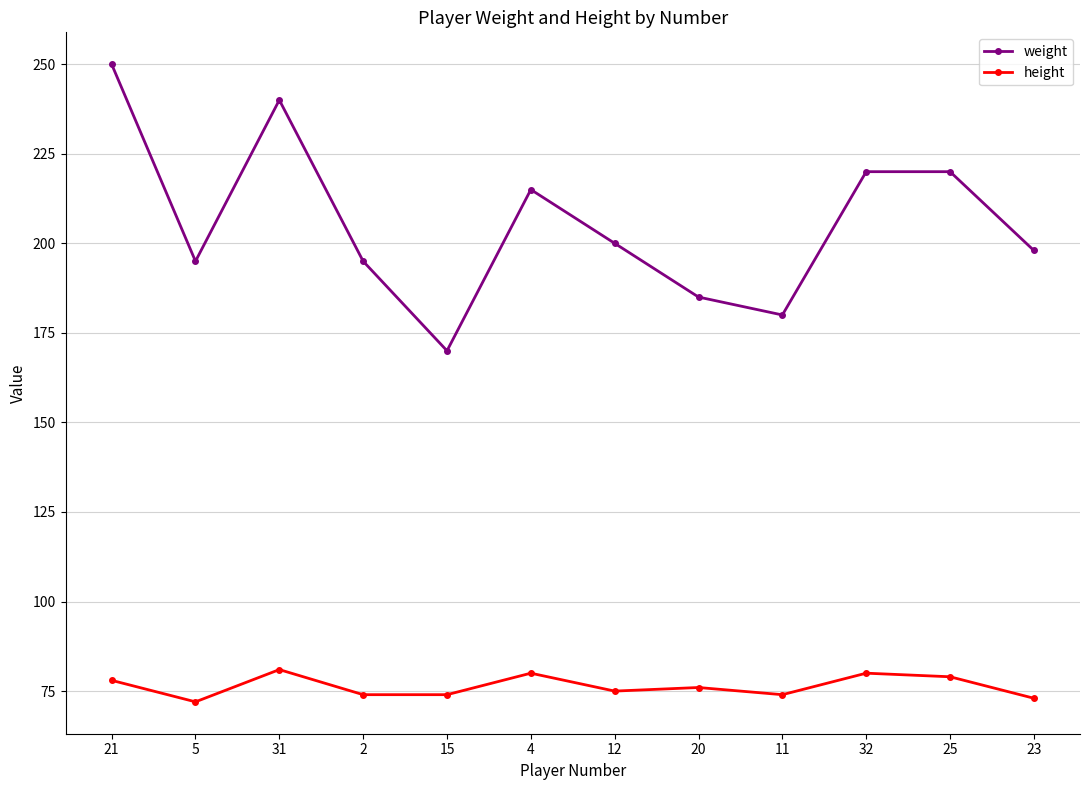

True or false: height and weight intersect in this chart.

False